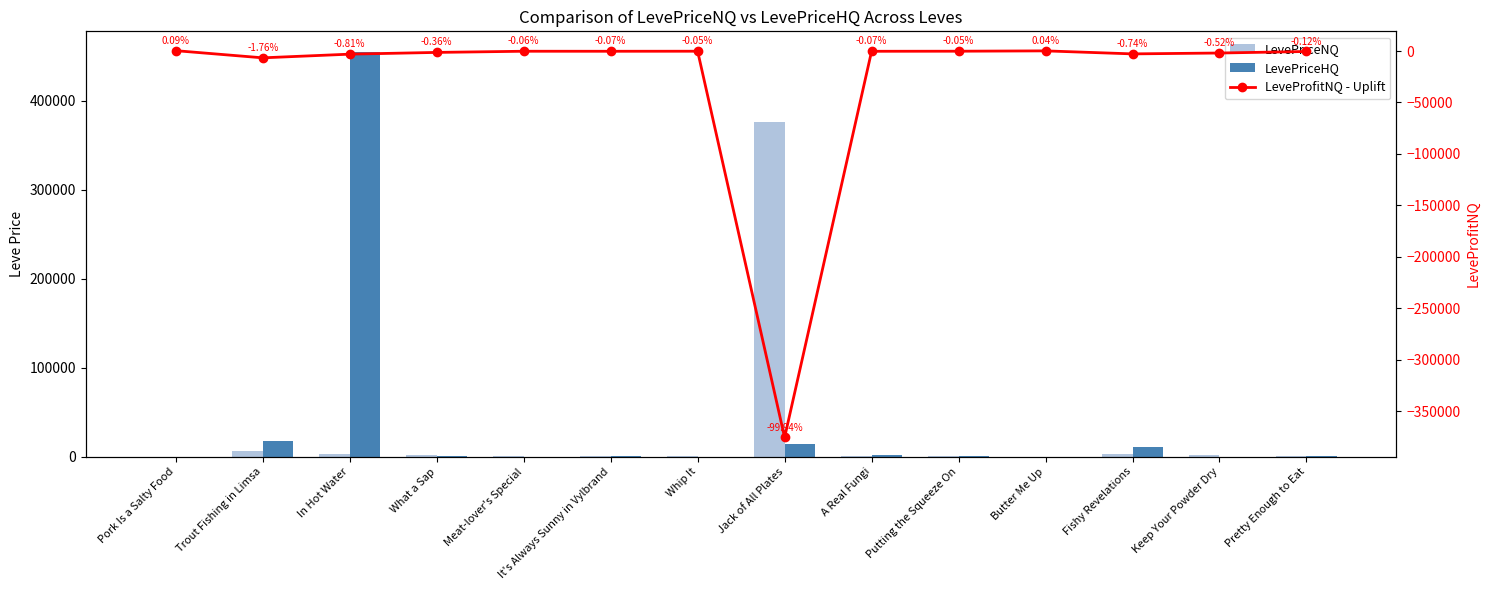

What are all the series names shown in the legend?

LevePriceNQ, LevePriceHQ, LeveProfitNQ - Uplift